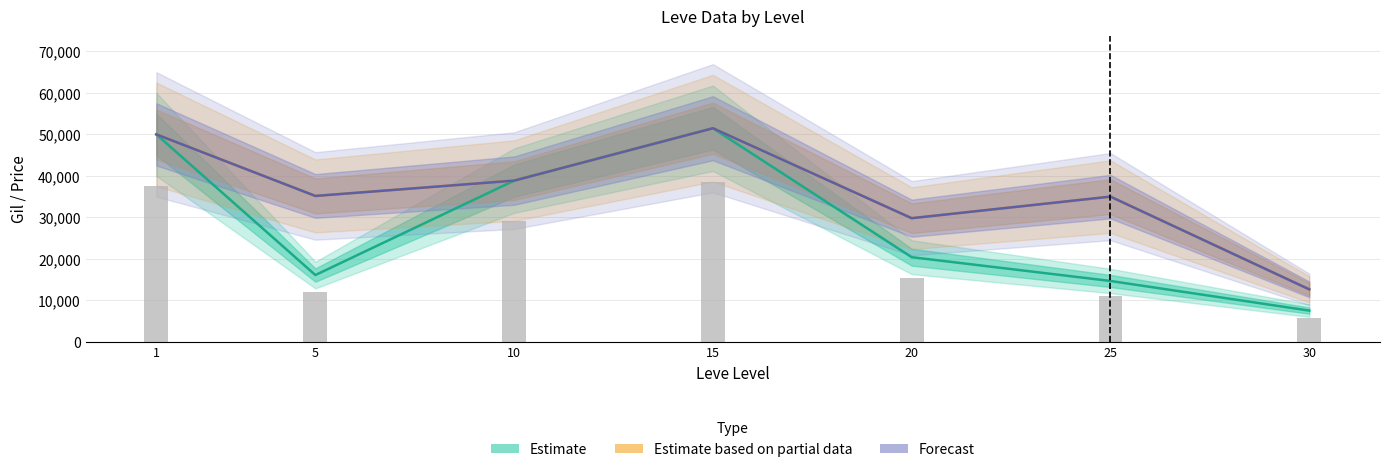

What is the difference between the Estimate based on partial data values at 30 and 1?

37351